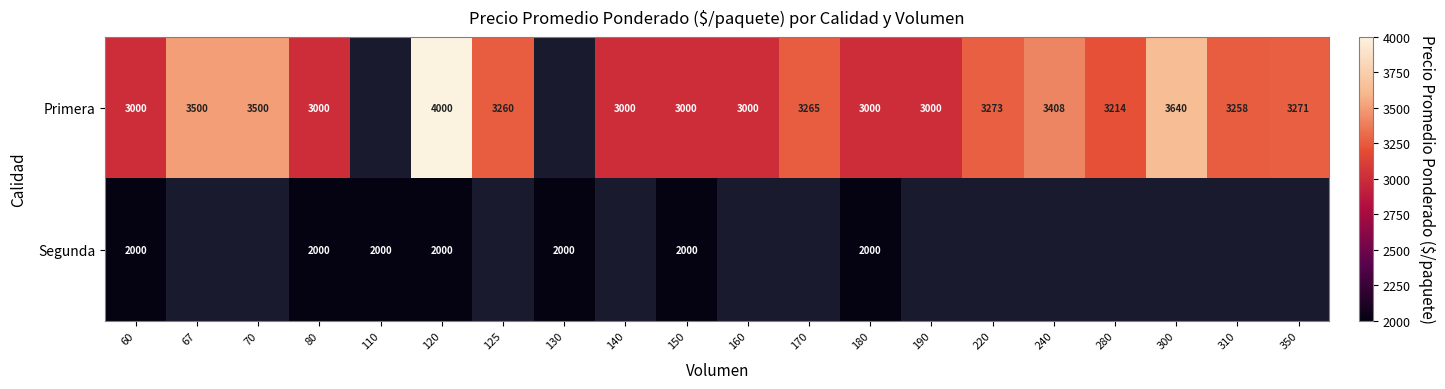

True or false: Primera has a value of 3000 at 140.

True